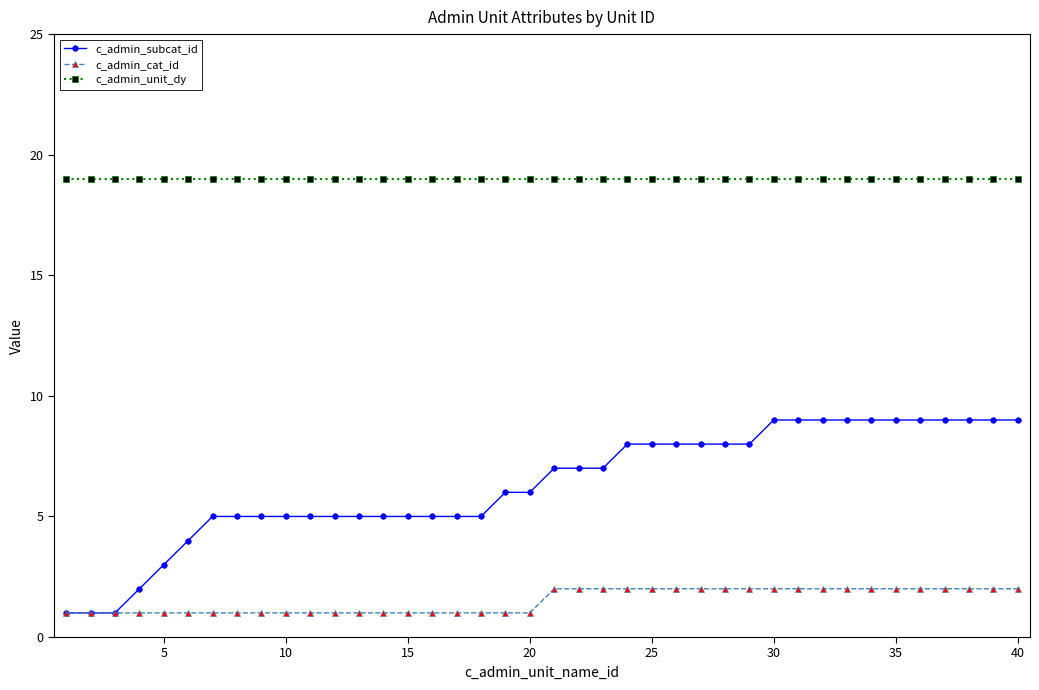

Which series has the largest range (max minus min)?

c_admin_subcat_id